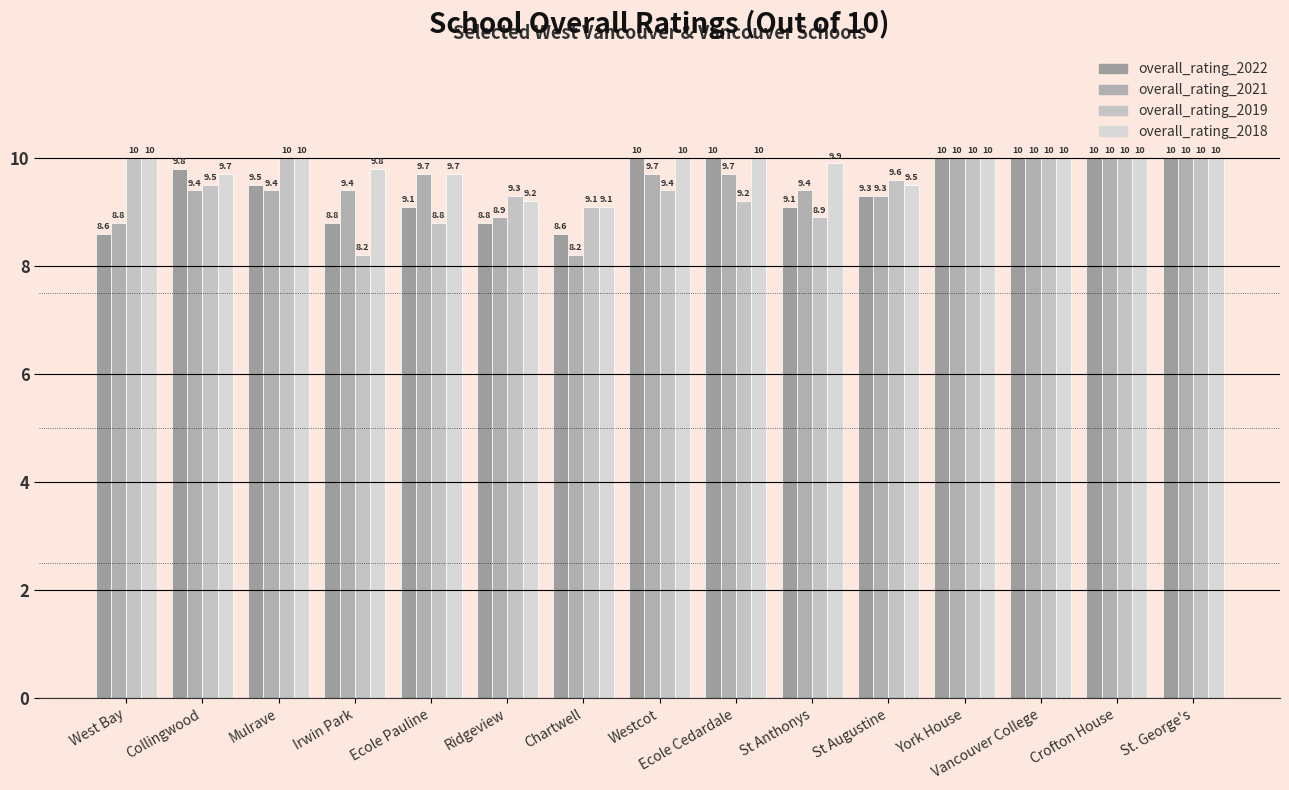

How many bars are there in each group?

4